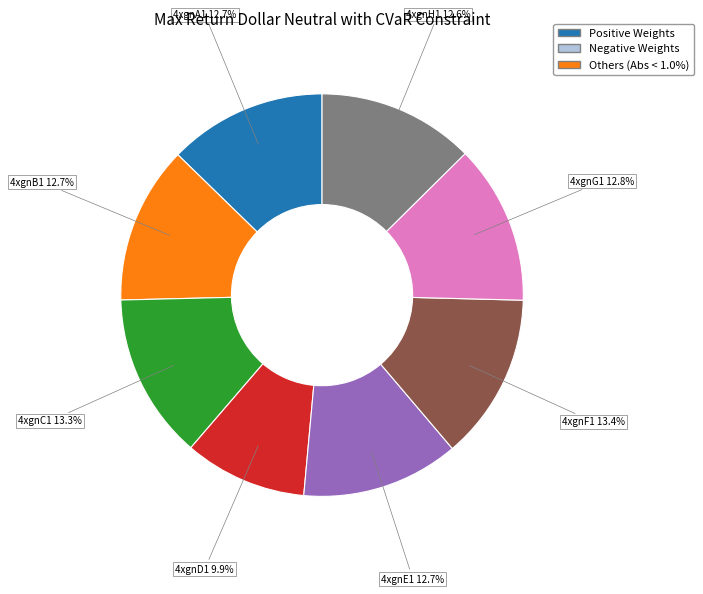

Is there any slice that represents more than half of the pie?

No